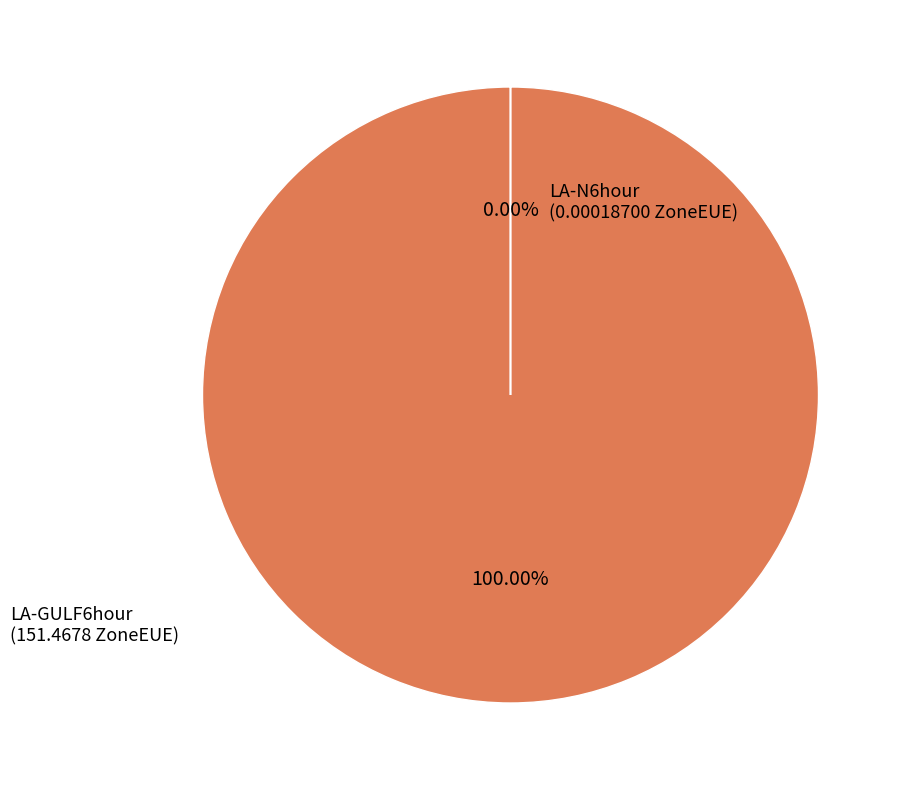

Combined, what portion of the pie is LA-N6hour and LA-GULF6hour?

100.0%